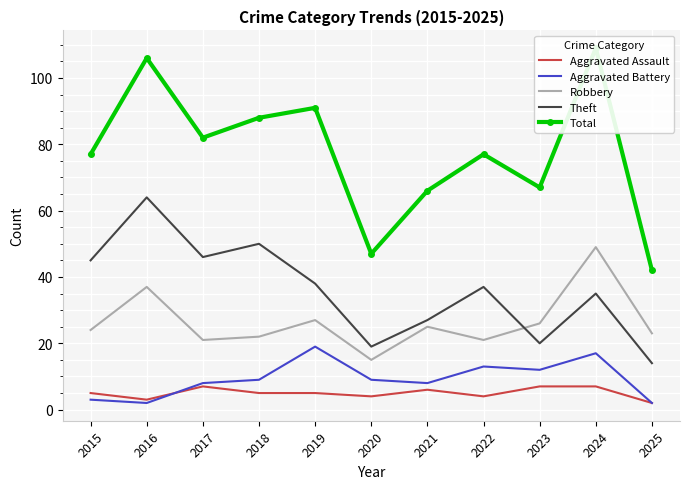

What is the value of the Robbery point at the 10th from the left?

49